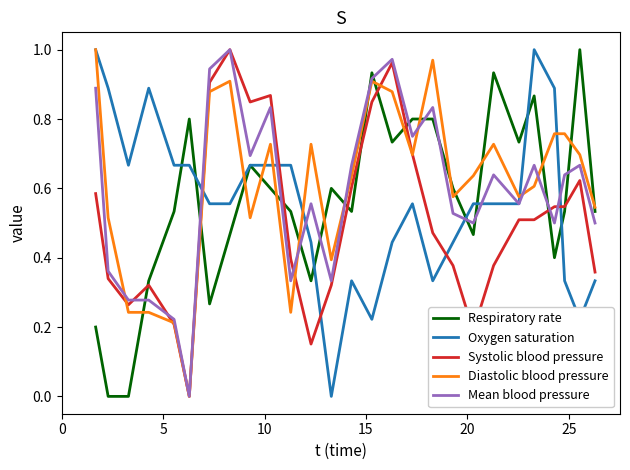

True or false: Diastolic blood pressure and Respiratory rate intersect in this chart.

True